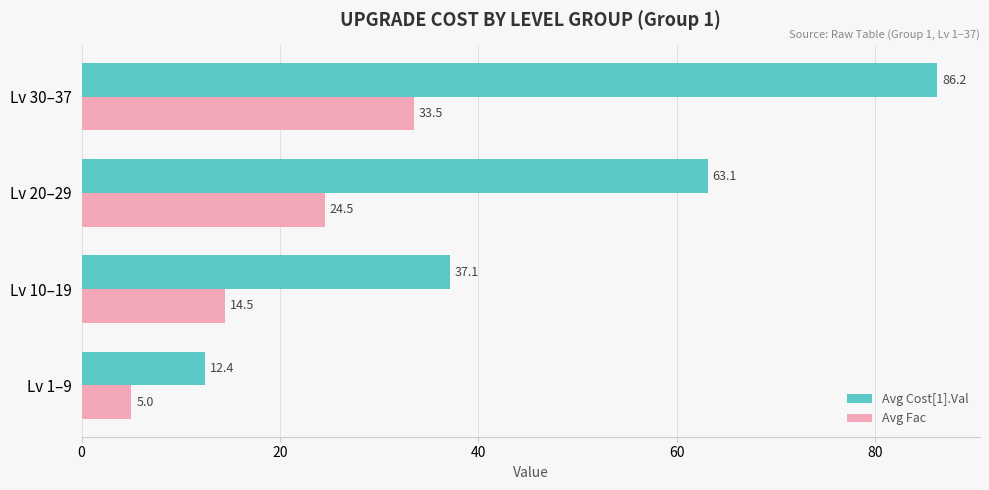

What is the difference between the maximum and second lowest values in the Avg Fac series?

19.0